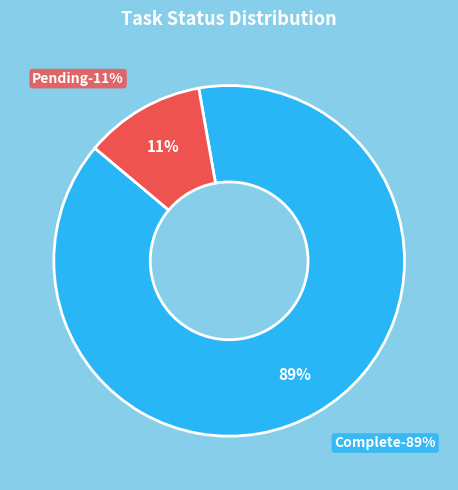

To the nearest percent, what portion does Pending represent?

11%